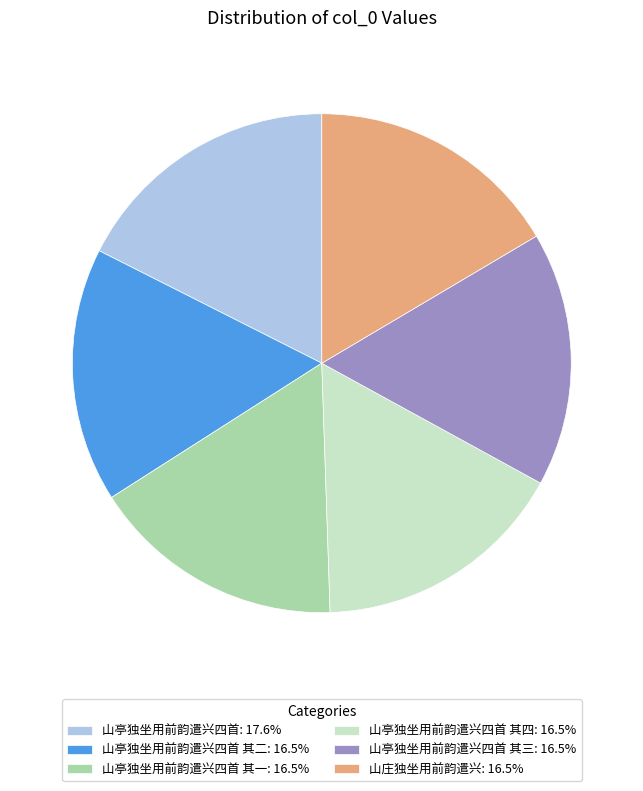

Approximately how many times larger is the value at 山亭独坐用前韵遣兴四首 其三: 16.5% compared to 山亭独坐用前韵遣兴四首 其二: 16.5%?

1.0